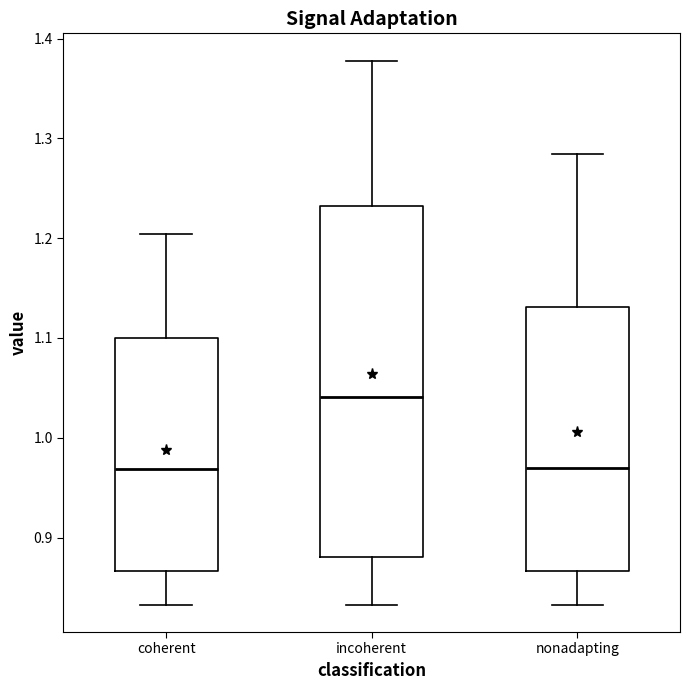

Reading left to right, read every box against the y-axis: the position of its median line, the range the box covers, and the ends of its whiskers. The values are not printed on the chart, so give them approximately, as read against the axis.

coherent: median 0.97, box 0.87 to 1.10, whiskers 0.83 to 1.20
incoherent: median 1.04, box 0.88 to 1.23, whiskers 0.83 to 1.38
nonadapting: median 0.97, box 0.87 to 1.13, whiskers 0.83 to 1.28